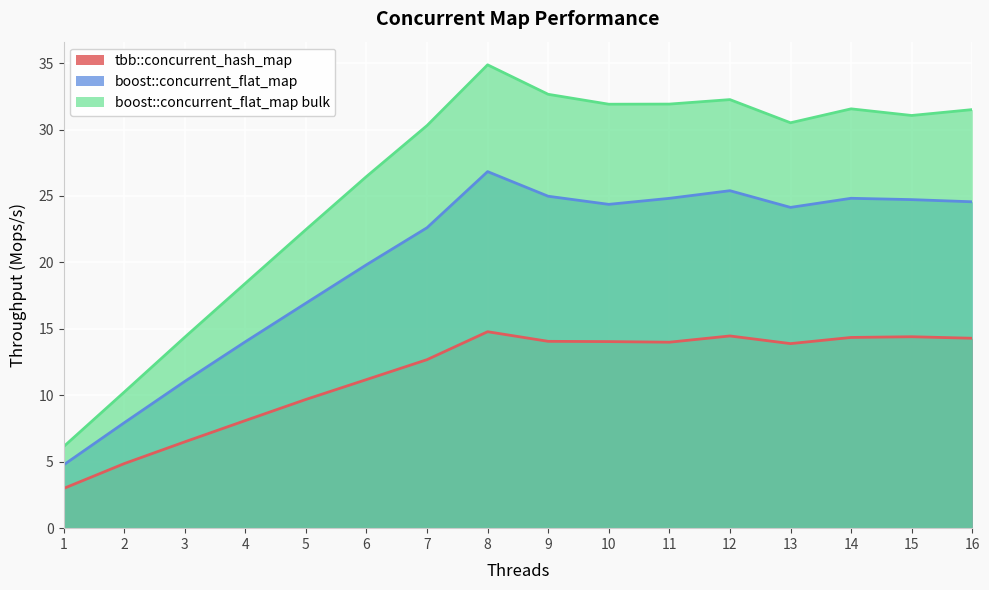

How many categories are shown in the chart?

16